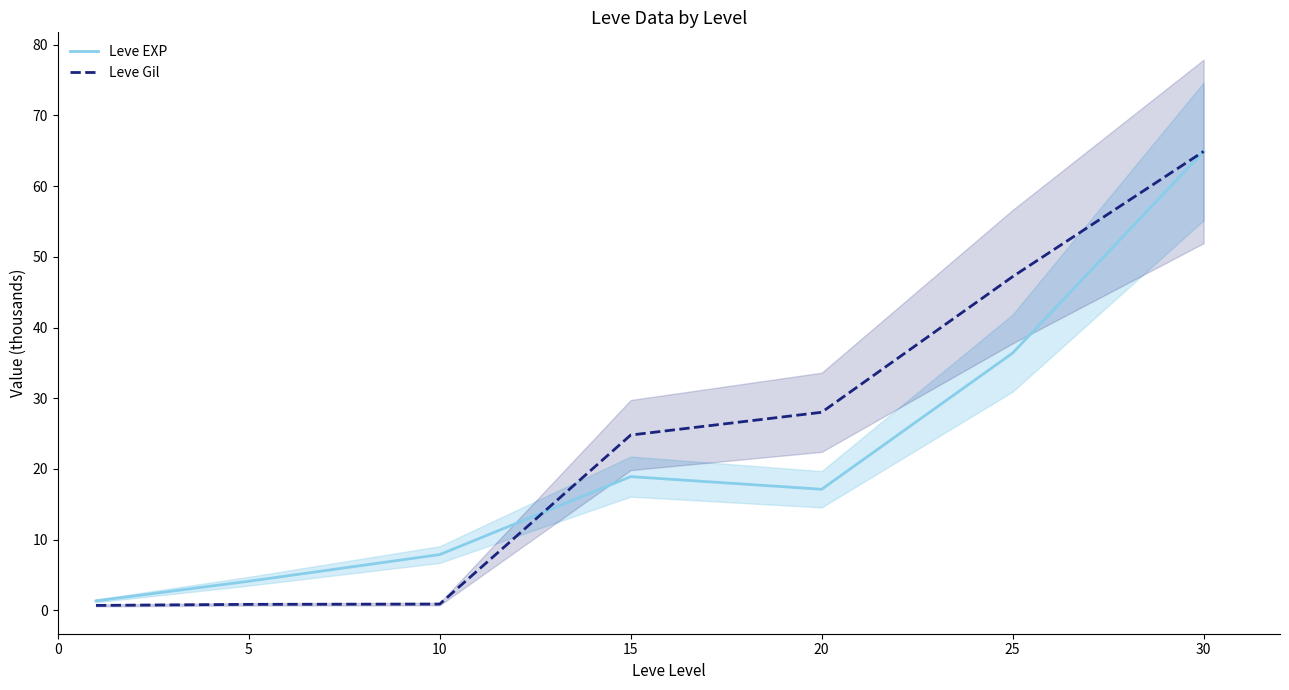

Where is the first local maximum for Leve EXP?

15